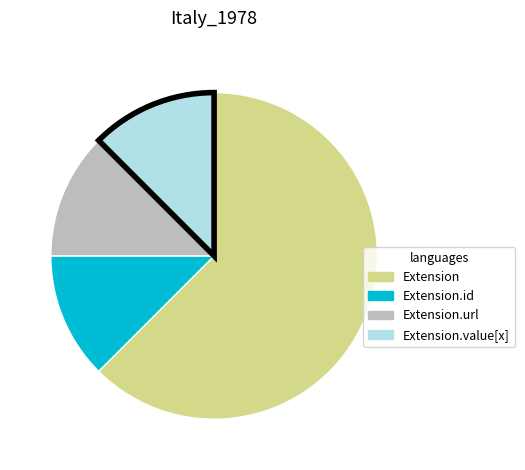

How many slices are in this pie chart?

4